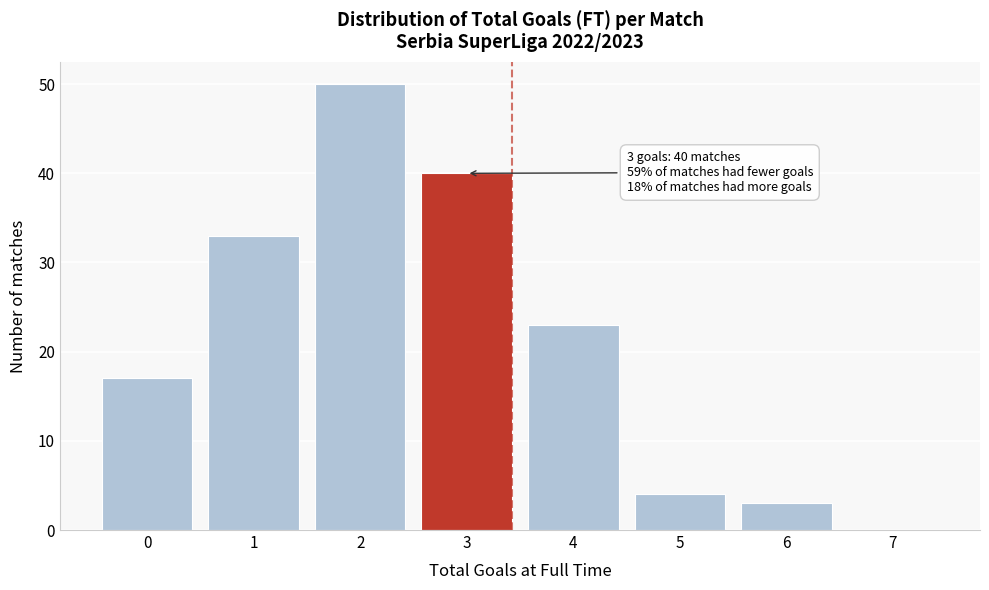

Reading right to left, what are all the values shown in this chart?

7=0	6=3	5=4	4=23	3=40	2=50	1=33	0=17